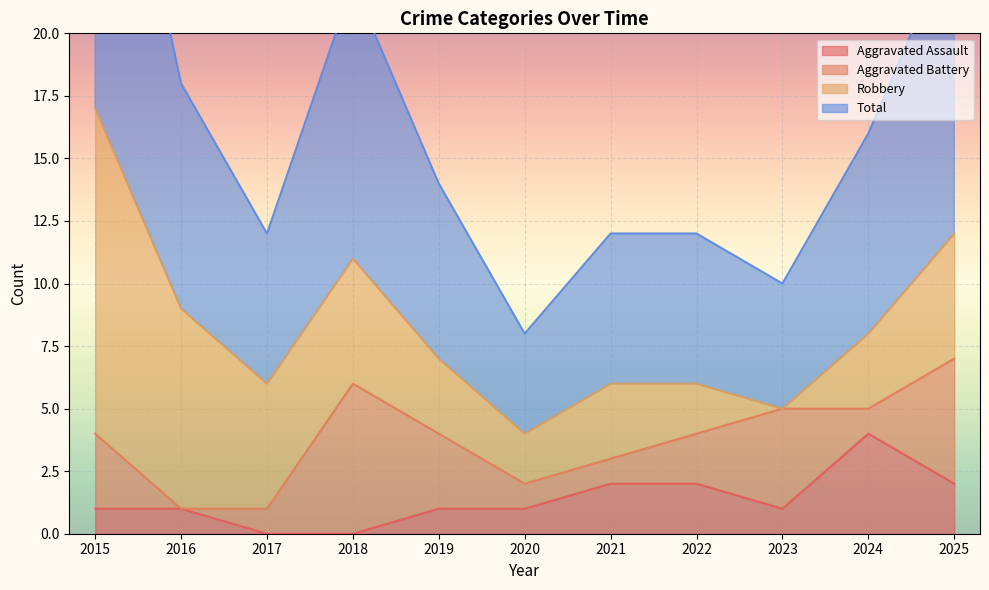

What is the value of the Aggravated Assault point at the 8th from the left?

2